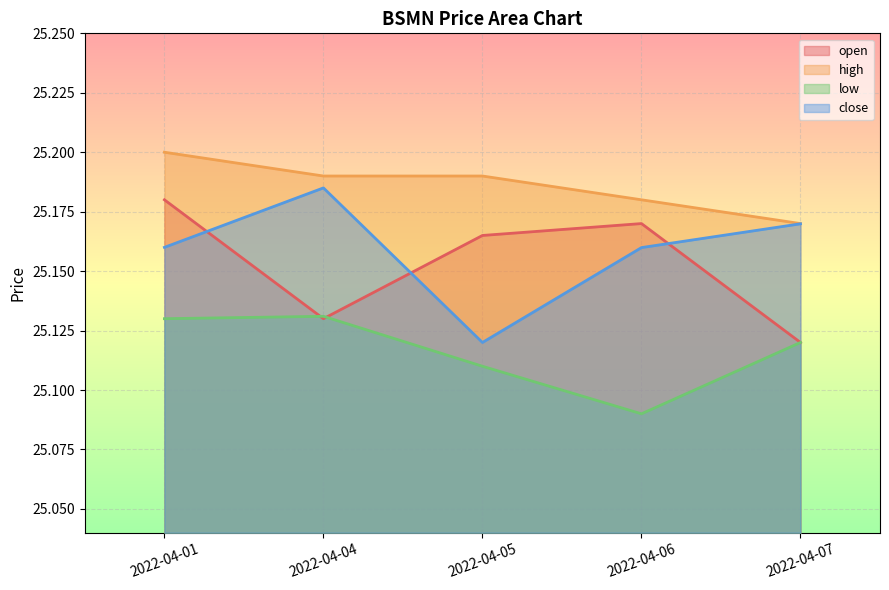

How many lines are shown in the chart?

4